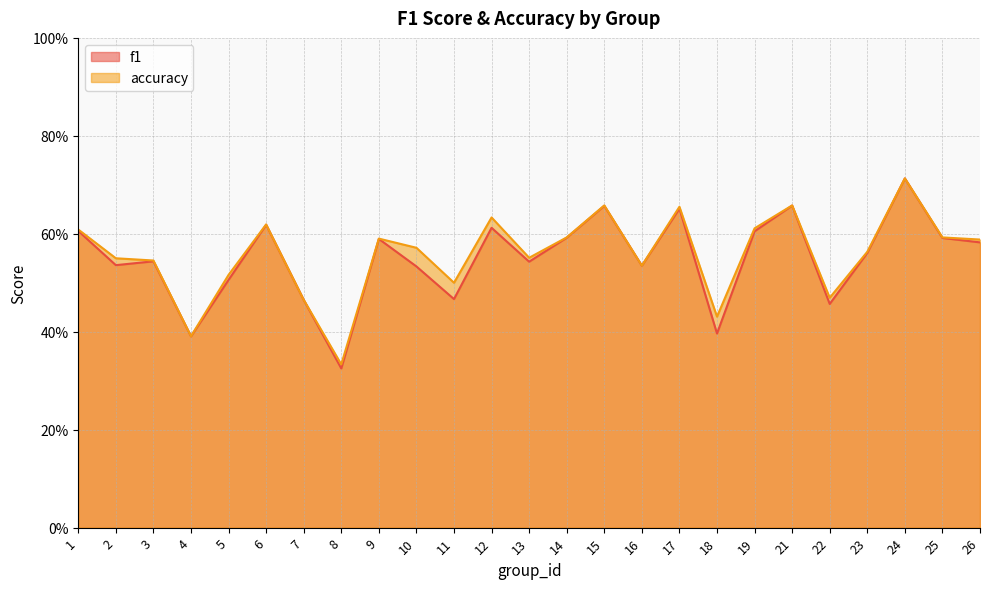

At which label does f1 reach its peak?

24